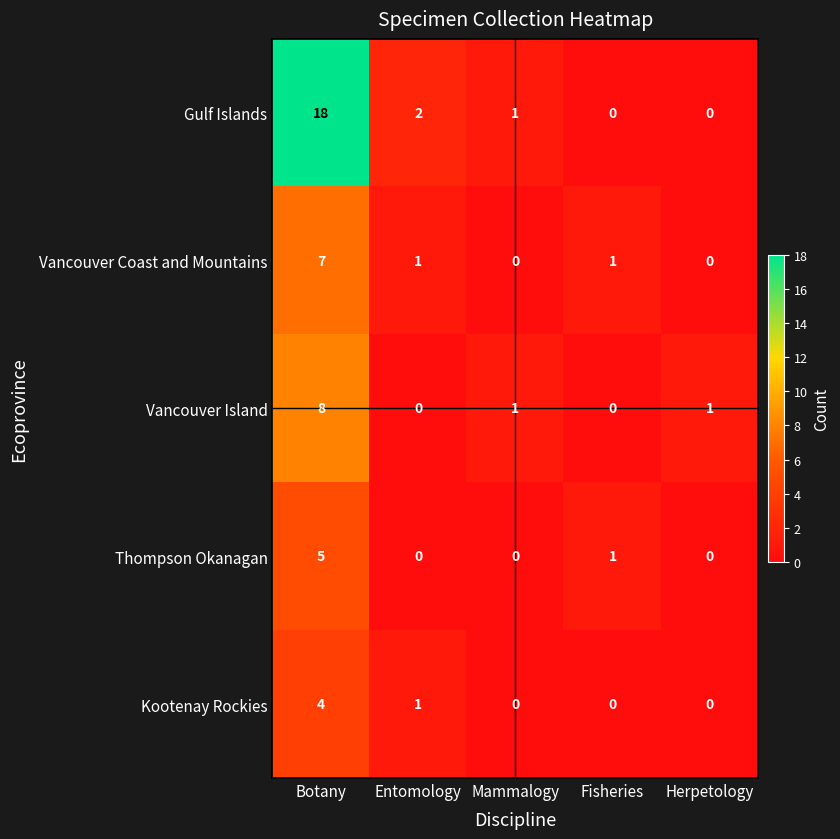

The value of Gulf Islands at Mammalogy is 2. True or false?

False